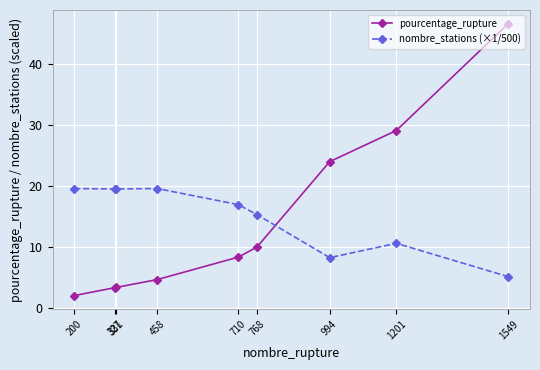

Read the pourcentage_rupture value at 331.

3.4